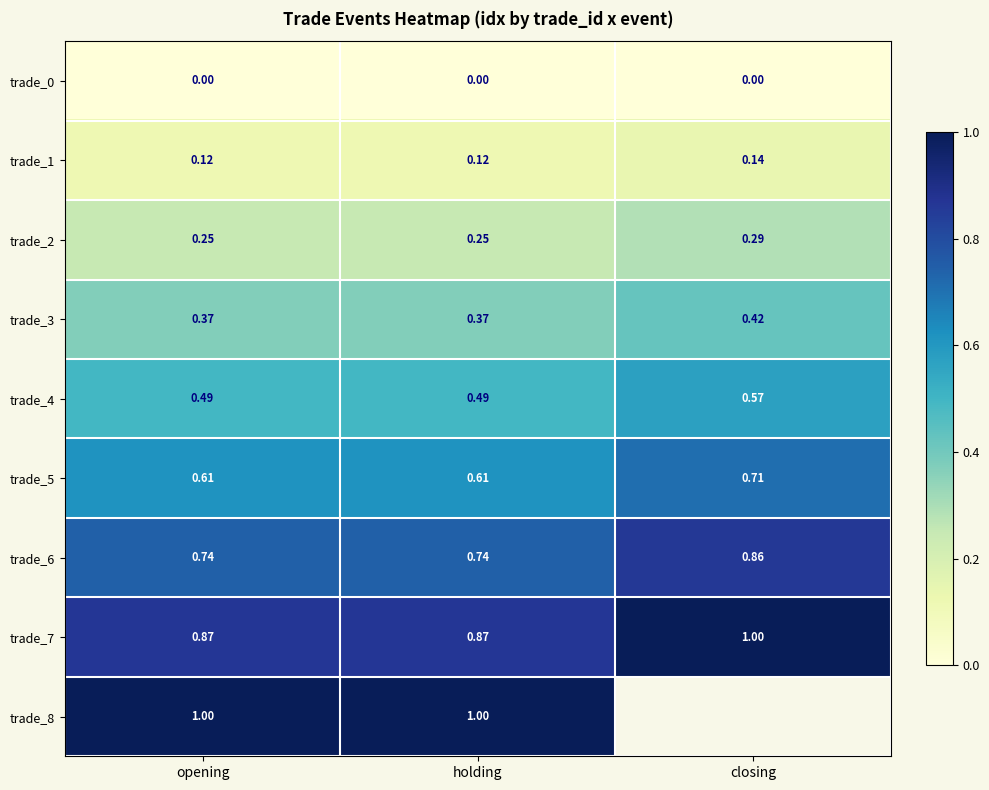

How many data points does each series have?

3